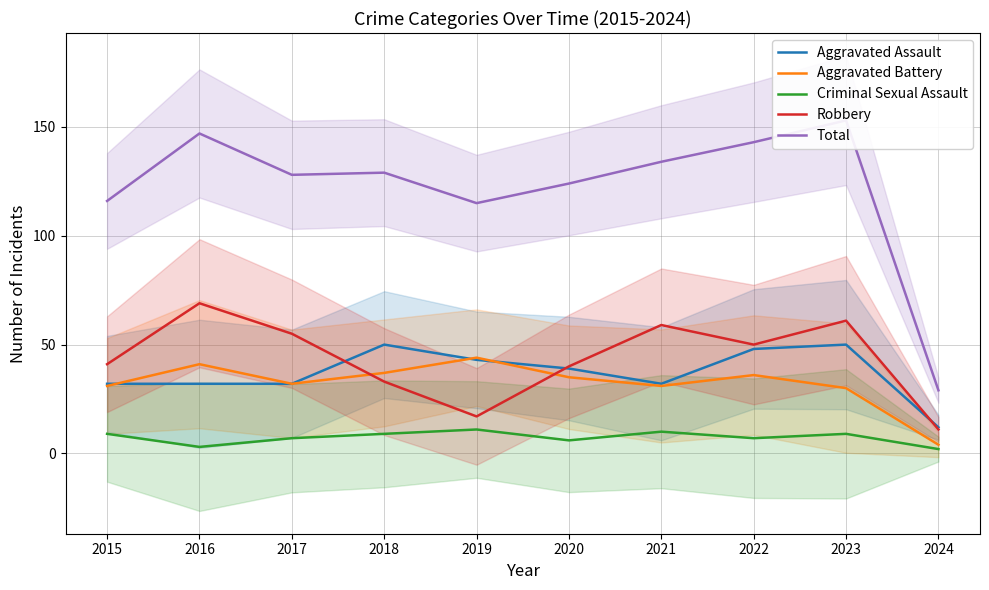

Is this an area chart (filled region under the line)?

No